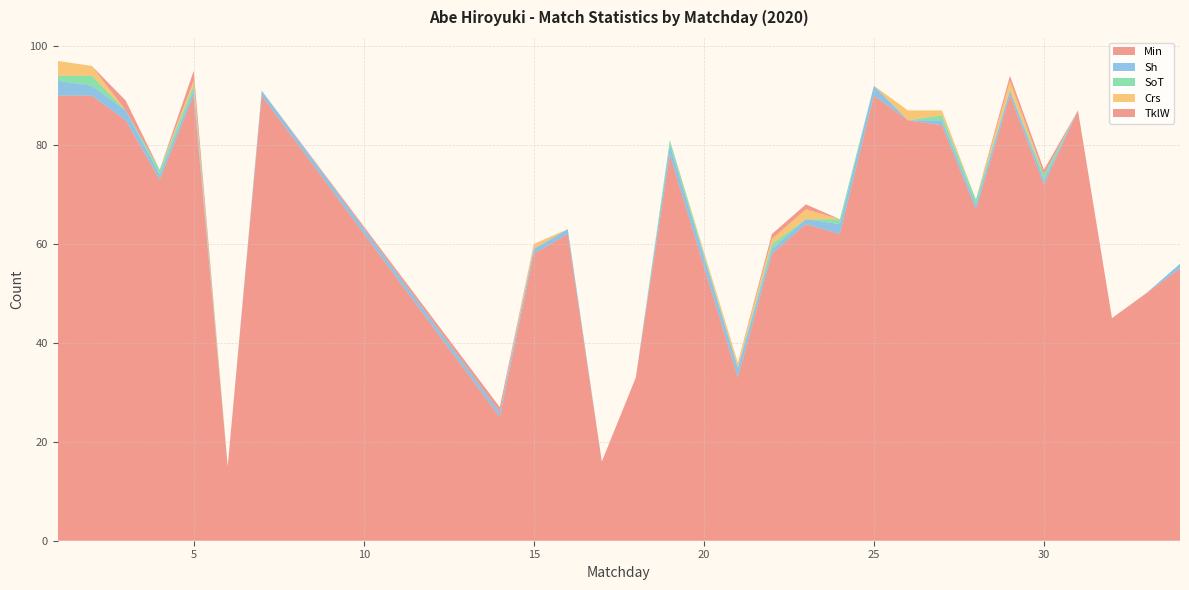

Reading left to right, transcribe all the data shown in this chart.

Min: 90	90	85	73	90	15	90	25	58	62	16	33	78	33	58	64	62	90	85	84	67	90	72	87	45	50	55
Sh: 3	2	2	1	1	0	1	1	1	1	0	0	2	2	1	1	2	2	0	1	1	1	1	0	0	0	1
SoT: 1	2	0	1	1	0	0	0	0	0	0	0	1	0	1	0	1	0	0	1	1	0	1	0	0	0	0
Crs: 3	2	0	0	1	0	0	0	1	0	0	0	0	1	1	2	0	0	2	1	0	2	0	0	0	0	0
TklW: 0	0	2	0	2	0	0	1	0	0	0	0	0	0	1	1	0	0	0	0	0	1	1	0	0	0	0